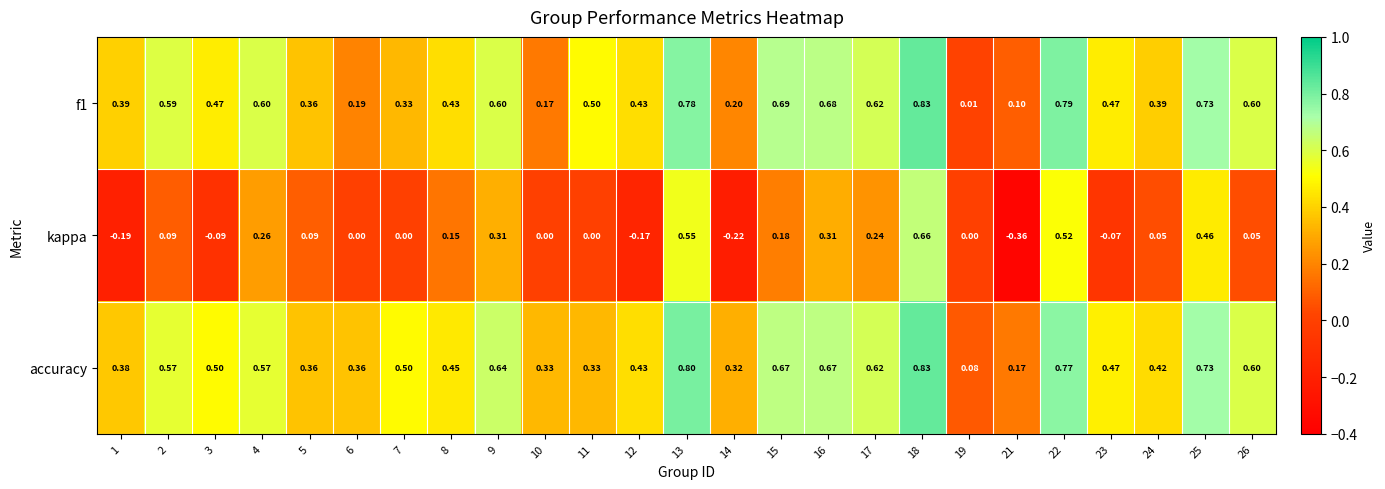

Which series has the largest range (max minus min)?

kappa